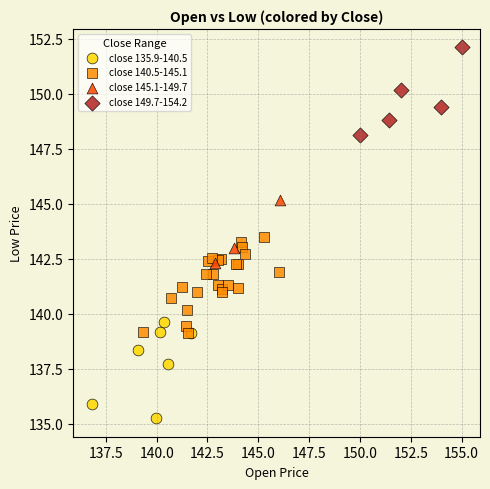

Which series reaches the minimum Y coordinate?

close 135.9-140.5